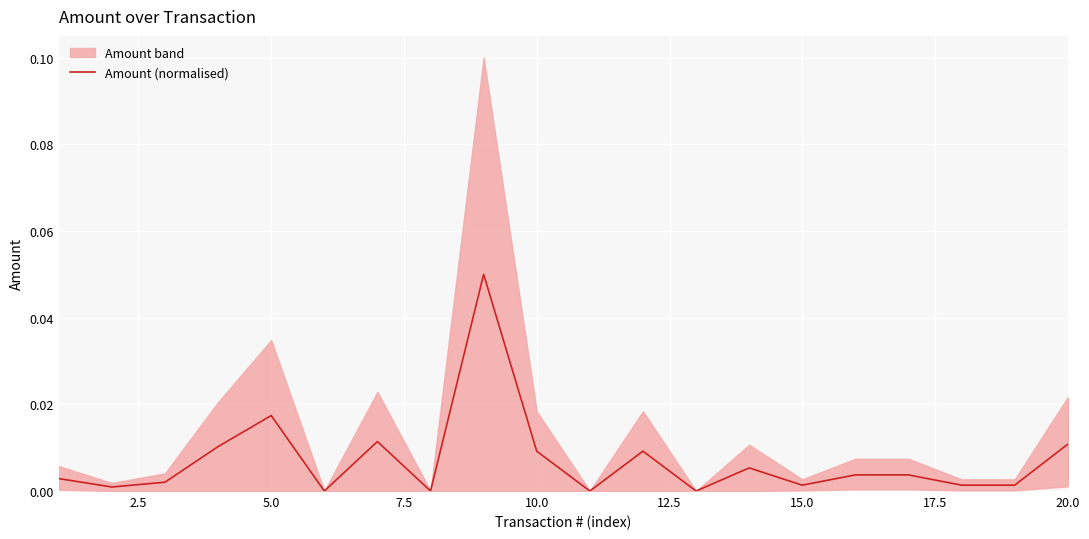

How many categories are shown in the chart?

20